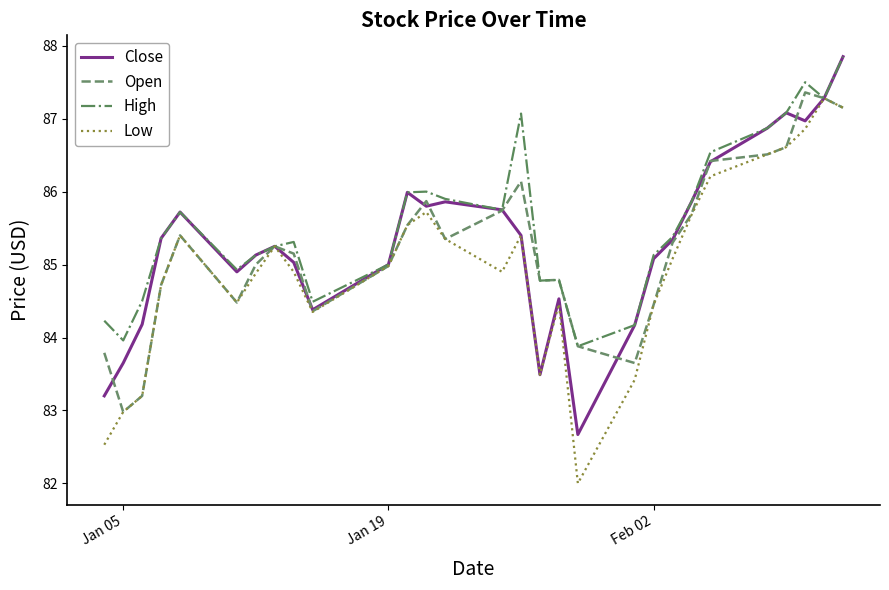

What is the minimum value for High?

83.9